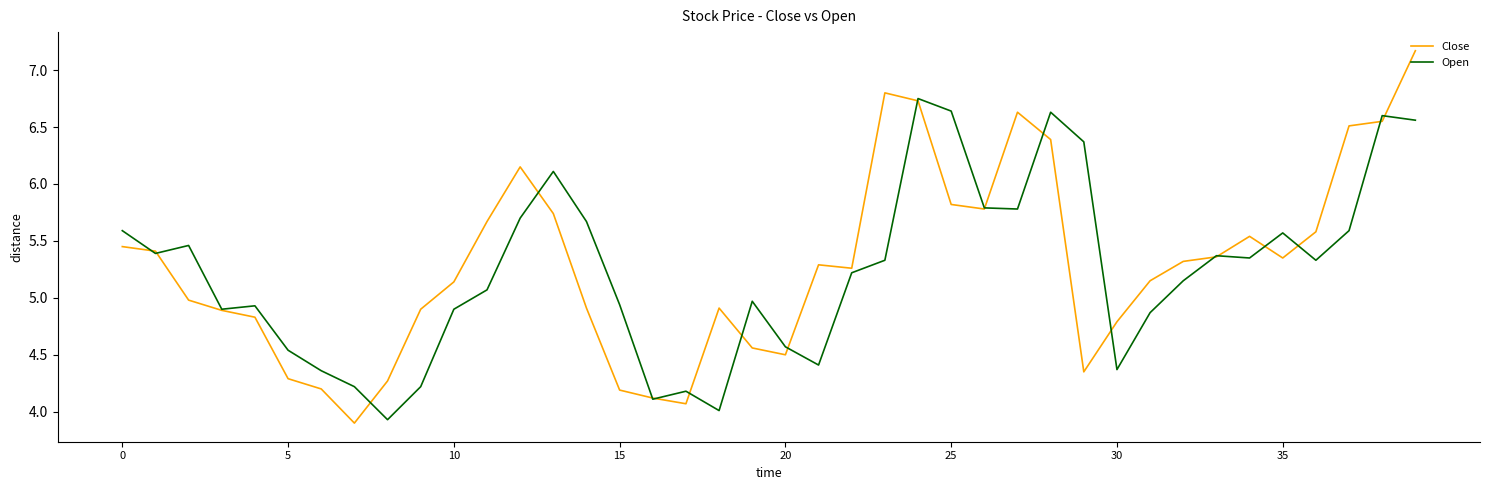

Which series ends up on top after the final intersection of Open and Close?

Close